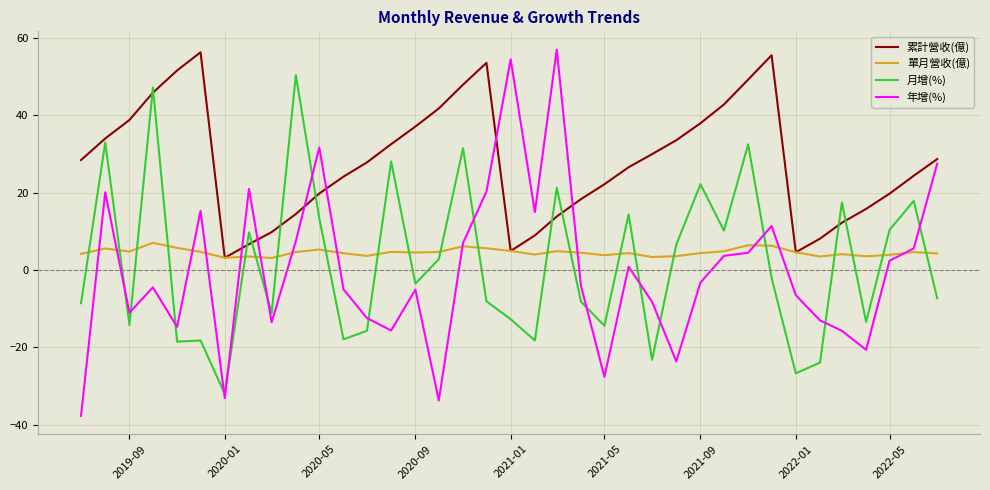

In 月增(%), how many points are lower than both neighbors (excluding endpoints)?

12